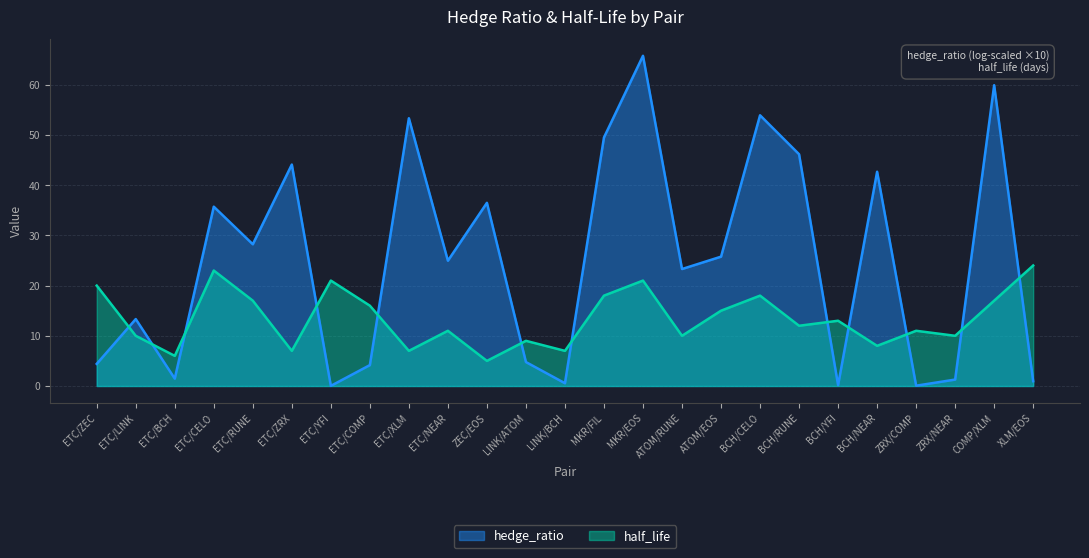

What position from the right is ETC/XLM?

17